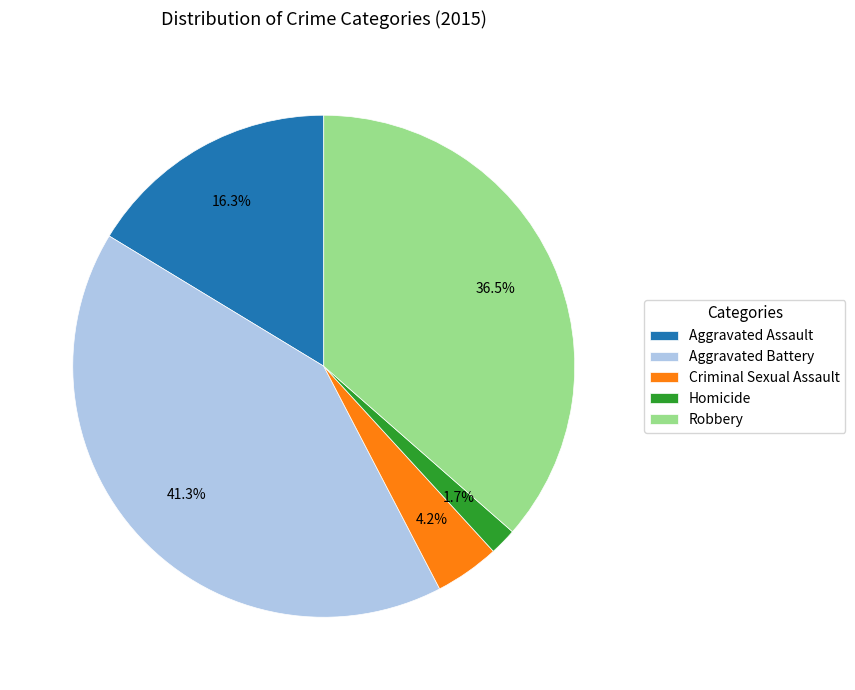

Is the sum of Aggravated Battery and Robbery greater than half?

Yes